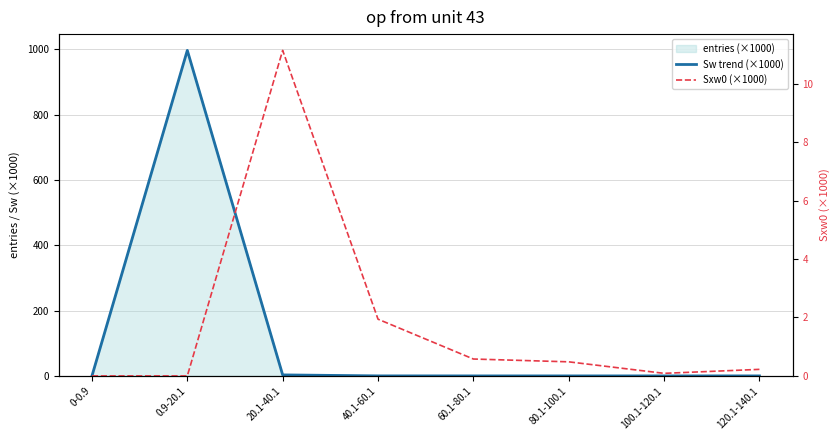

Reading left to right, extract all data points from this chart.

Sw trend (×1000): 0.0	996.8	3.1	0.1	0.0	0.0	0.0	0.0
Sxw0 (×1000): 0.0	0.0	11.1	1.9	0.6	0.5	0.1	0.2